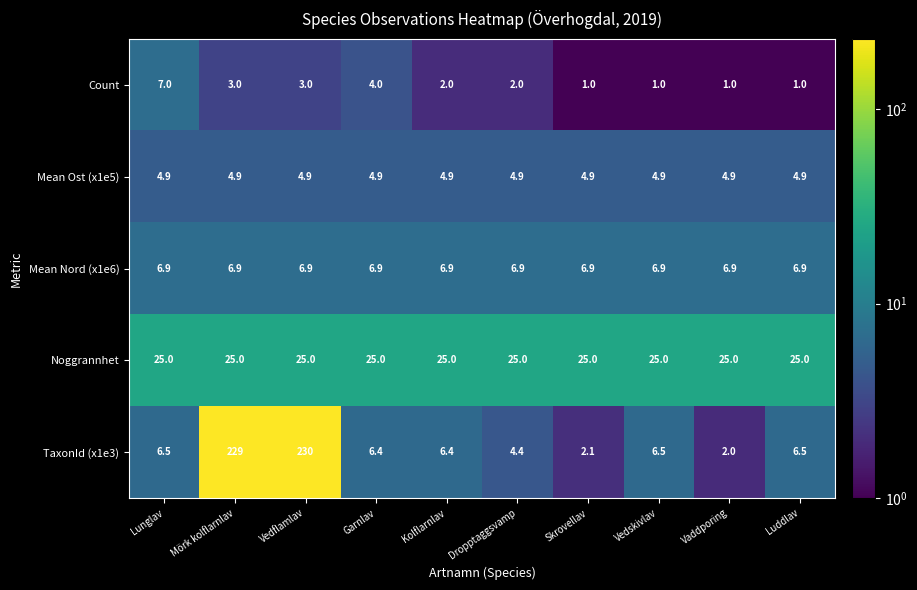

At Garnlav, list the series in order from smallest to largest.

Count, Mean Ost (x1e5), TaxonId (x1e3), Mean Nord (x1e6), Noggrannhet